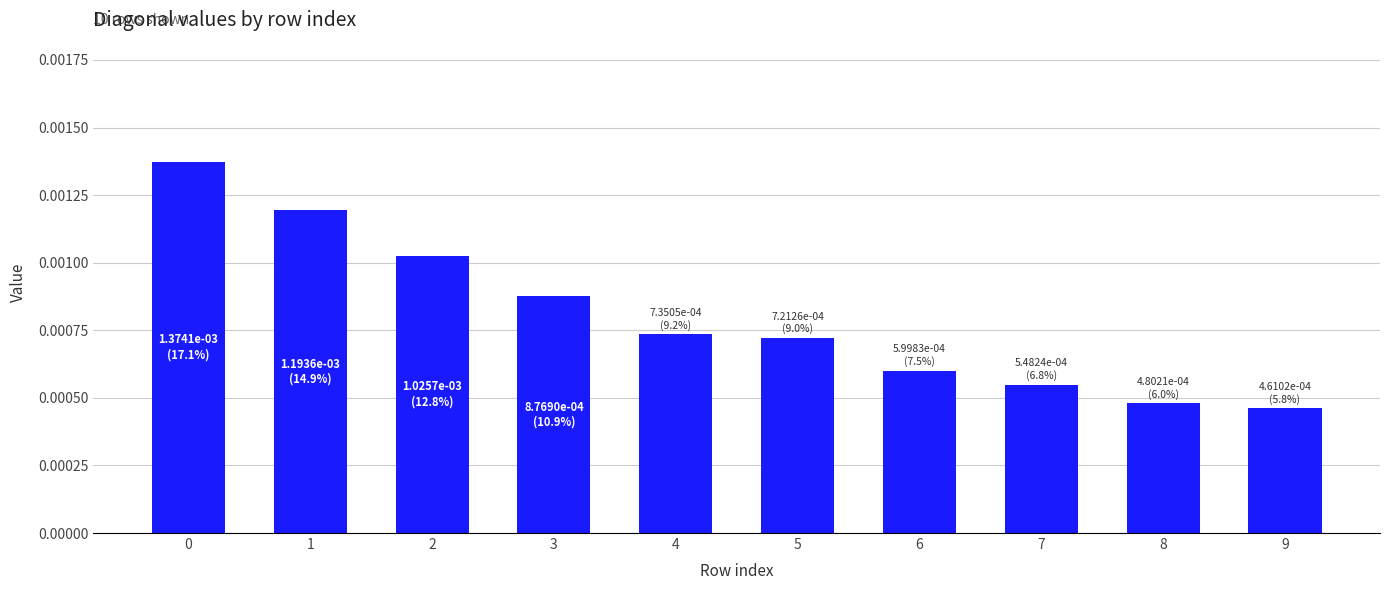

Between 8 and 3, which is larger?

3